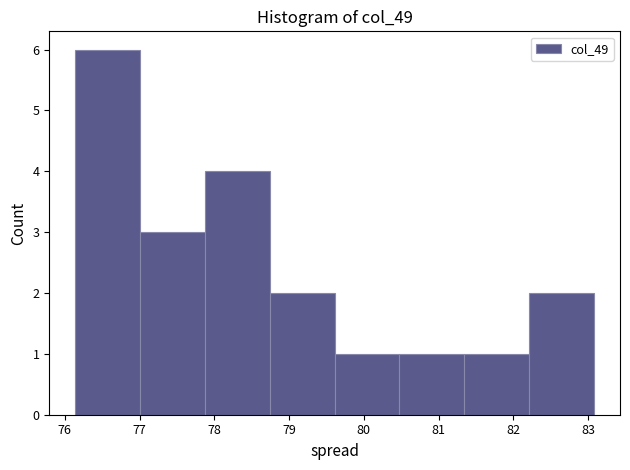

Over which range of the x-axis is the bar tallest?

76.1 to 77.0